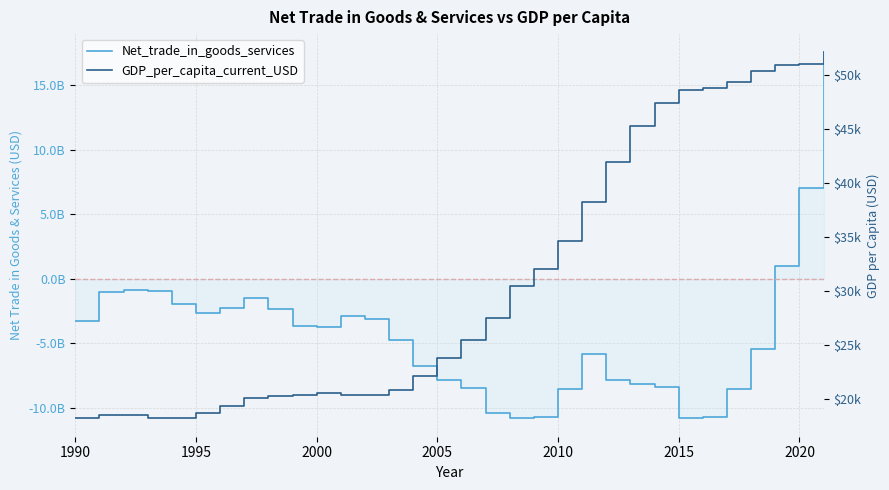

Which series has the largest total across all categories?

GDP_per_capita_current_USD